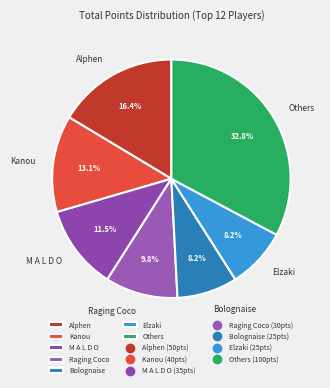

Which category has the biggest portion of the pie?

Others